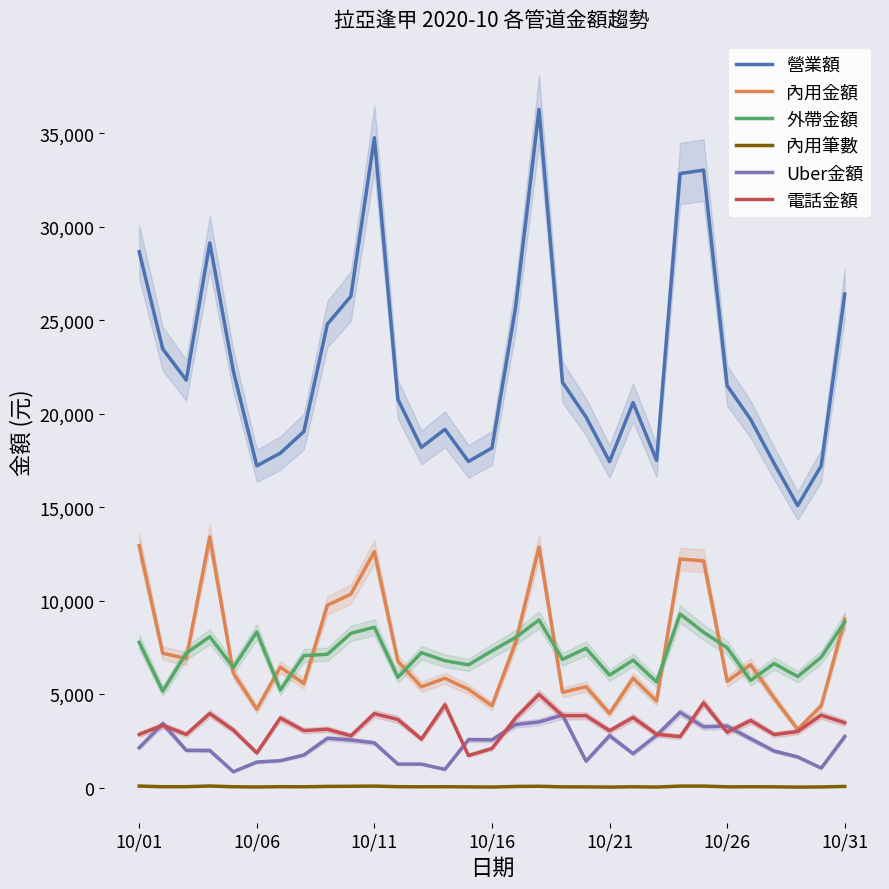

What is the minimum value for 外帶金額?

5155